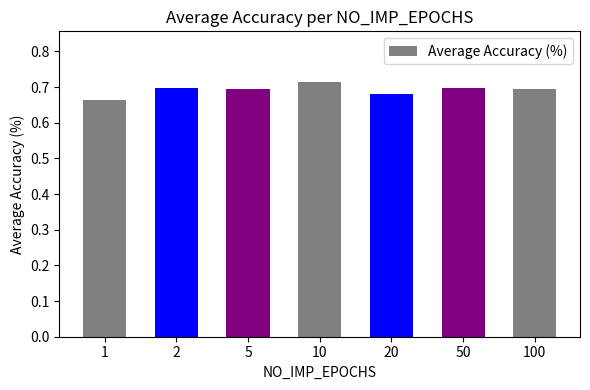

Between 1 and 20, which is larger?

20